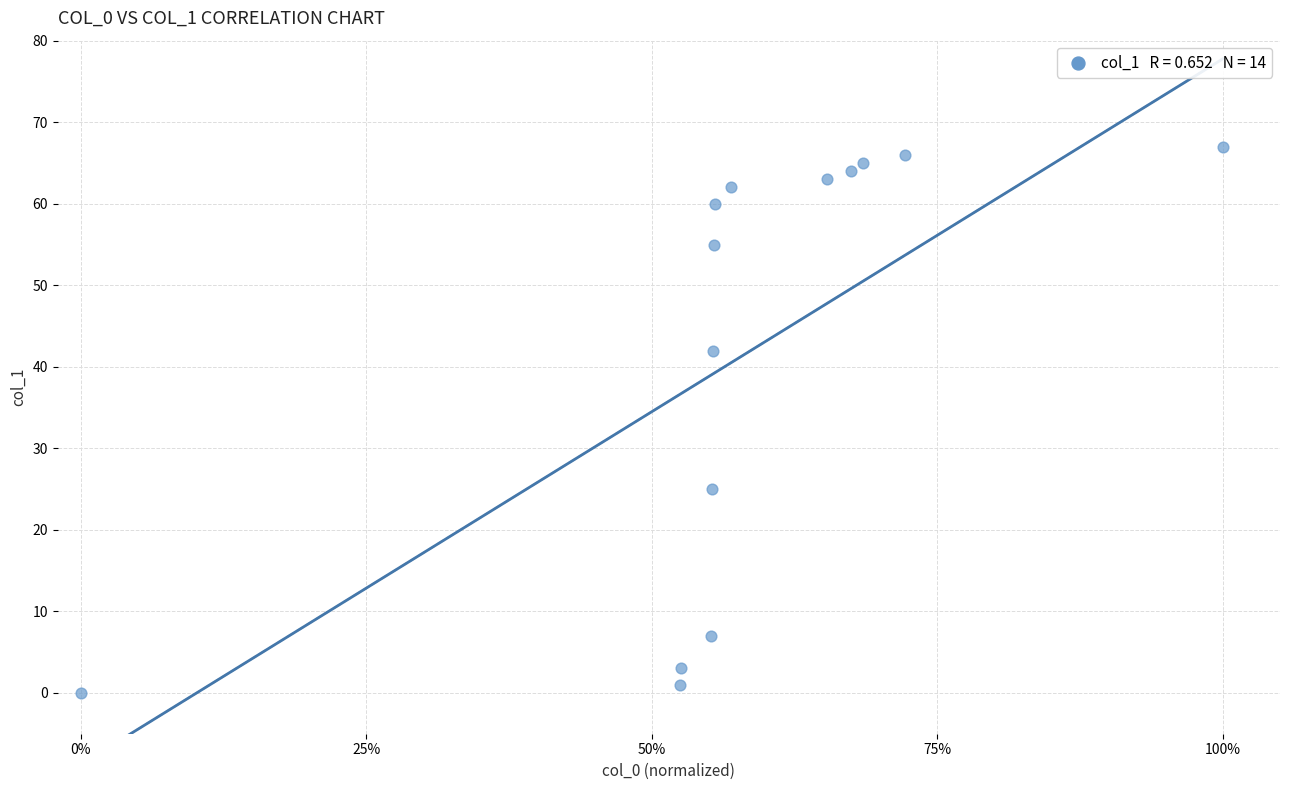

What is the range of Y values (max minus min)?

67